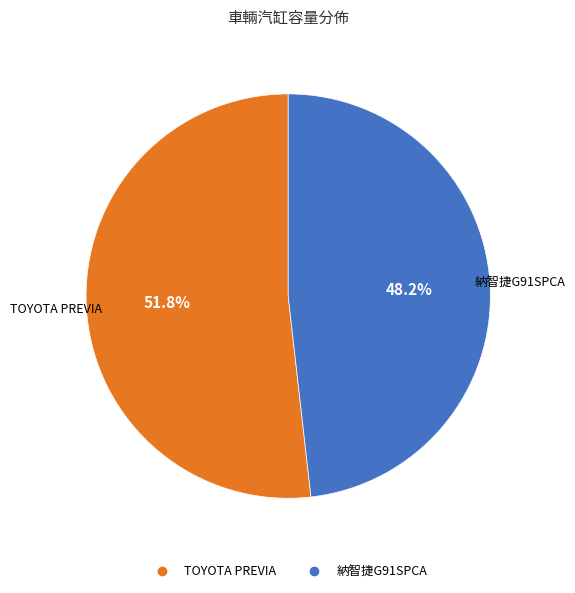

Which category has the smallest portion of the pie?

納智捷G91SPCA